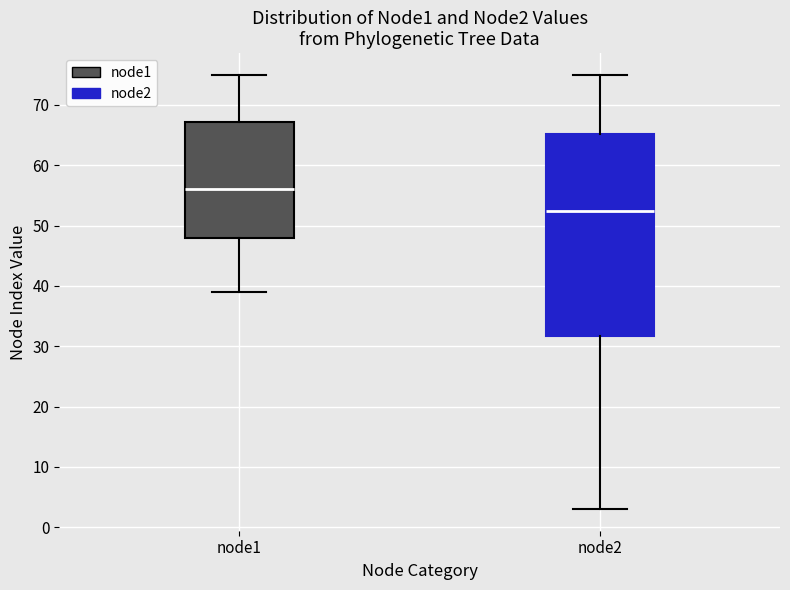

Reading left to right, transcribe this box plot: for each box, give where its median line is, the range the box spans, and where its two whiskers end, as read against the y-axis. The values are not printed on the chart, so give them approximately, as read against the axis.

node1: median 56, box 48 to 67, whiskers 39 to 75
node2: median 53, box 32 to 65, whiskers 3 to 75